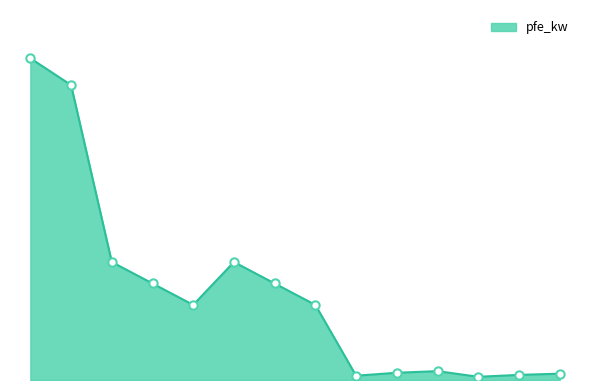

Where is the first local minimum?

25 MVA 110/20 kV